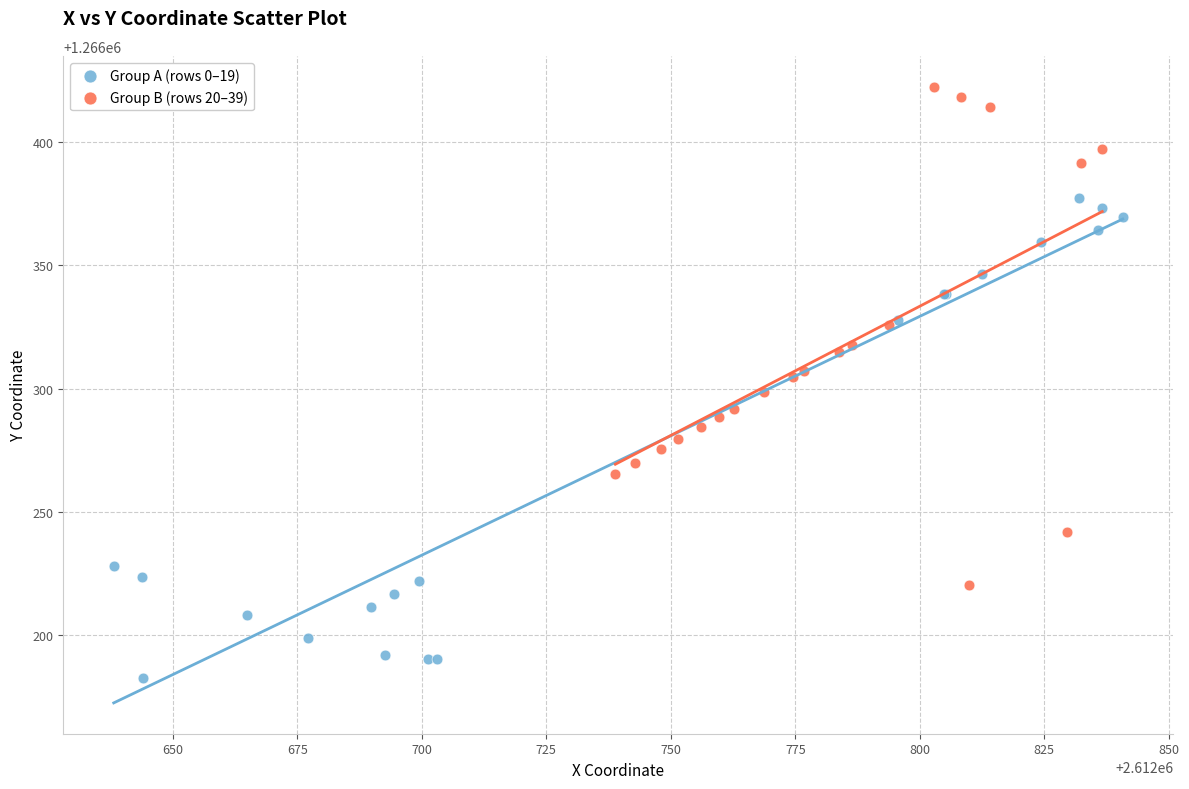

Which series contains the highest Y value?

Group B (rows 20–39)